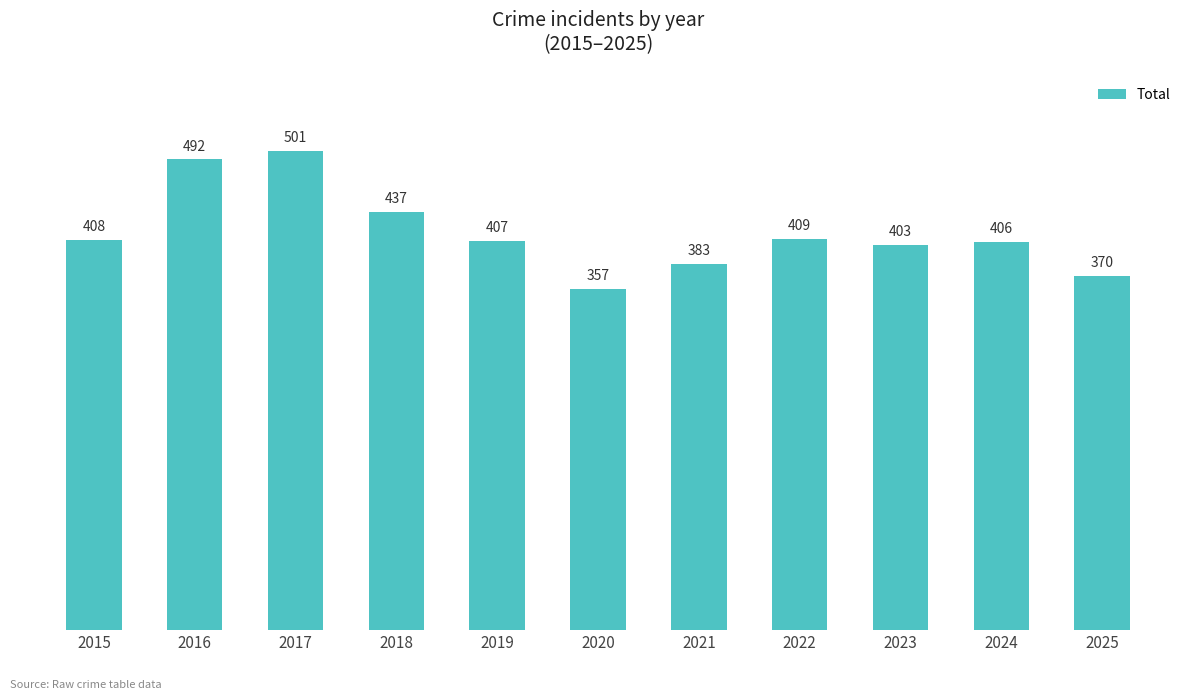

How many distinct data groups are displayed?

1